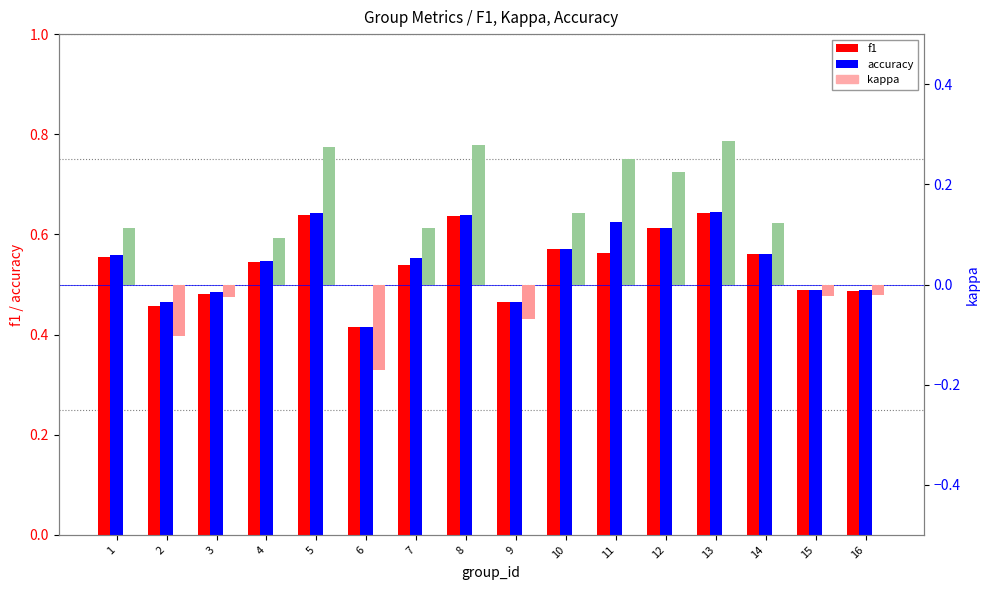

How many categories are shown in the chart?

16